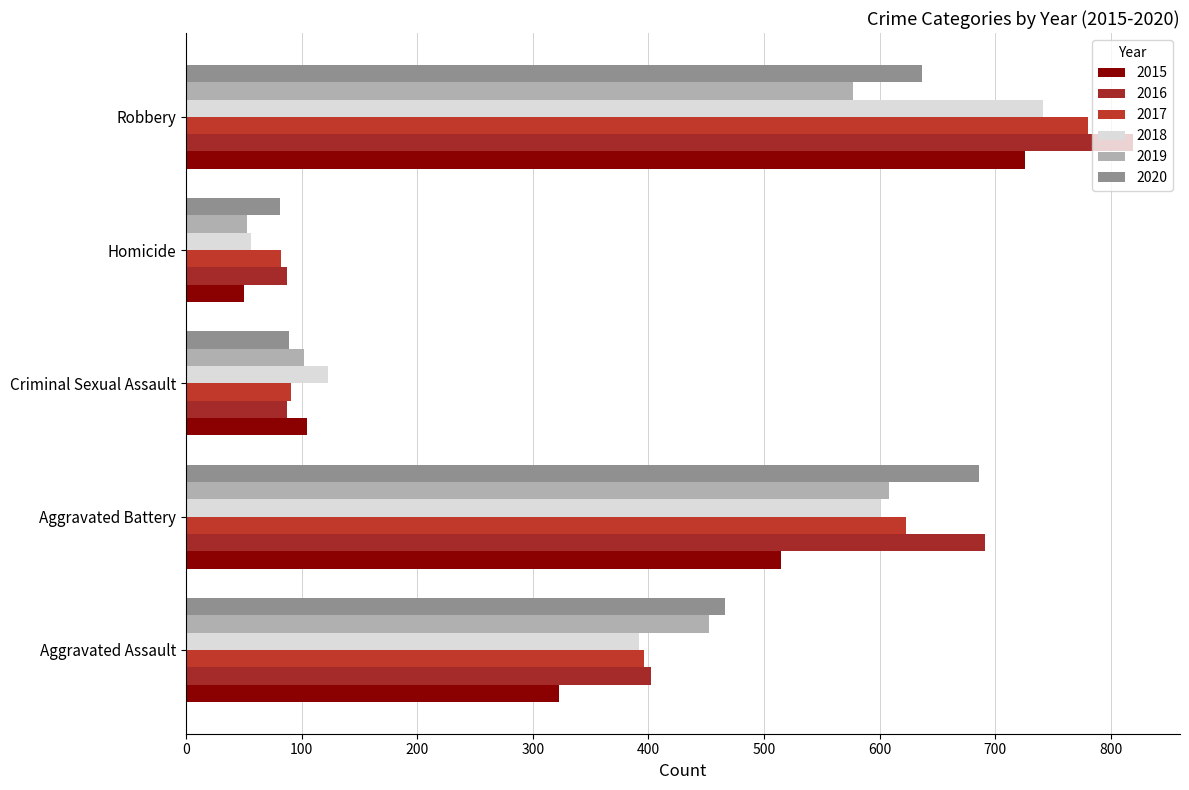

How many series are shown in this chart?

6